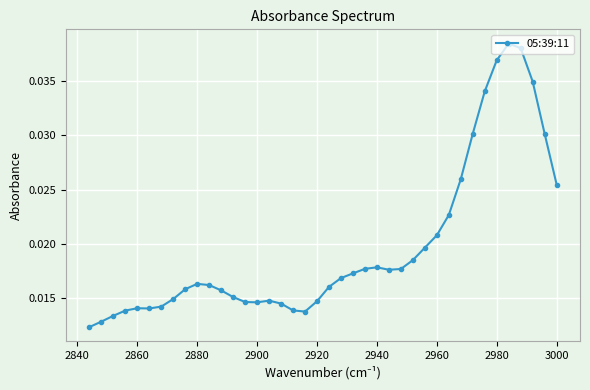

How many interior local valleys (lower than both neighbors) does the data have?

4